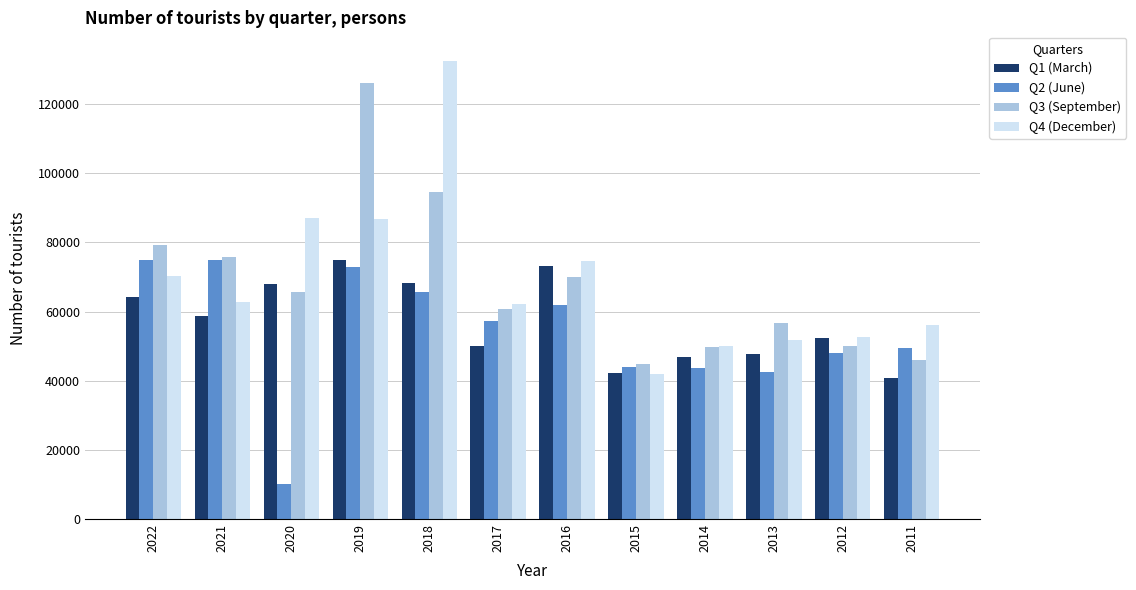

What is the value of the Q1 (March) bar at the 12th from the left?

40793